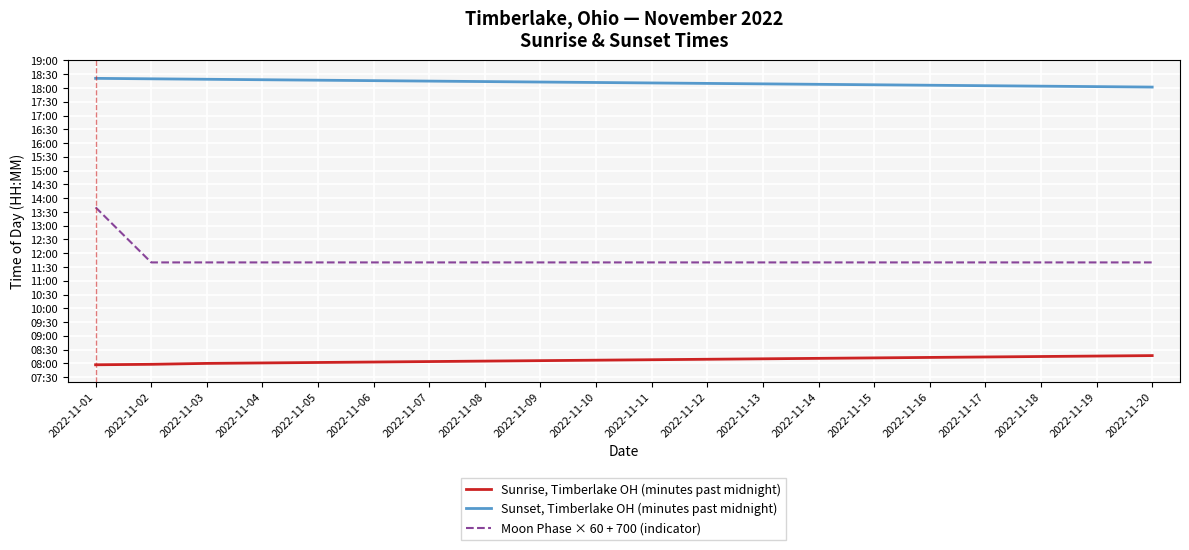

What is the lowest value of the Sunrise, Timberlake OH (minutes past midnight) series?

477